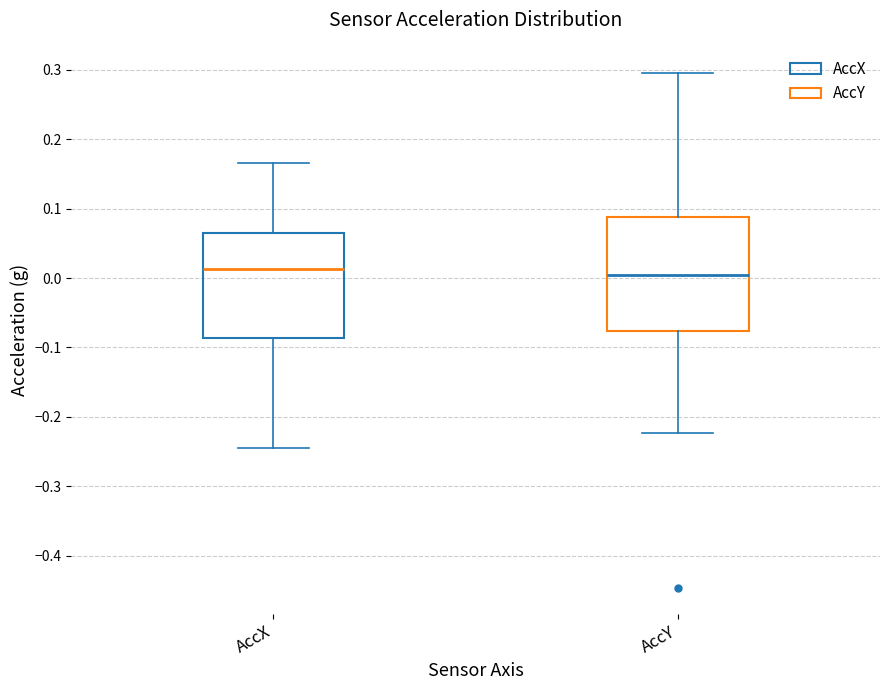

Where is the upper edge of the box for AccY on the y-axis? The values are not printed on the chart, so give them approximately, as read against the axis.

0.09